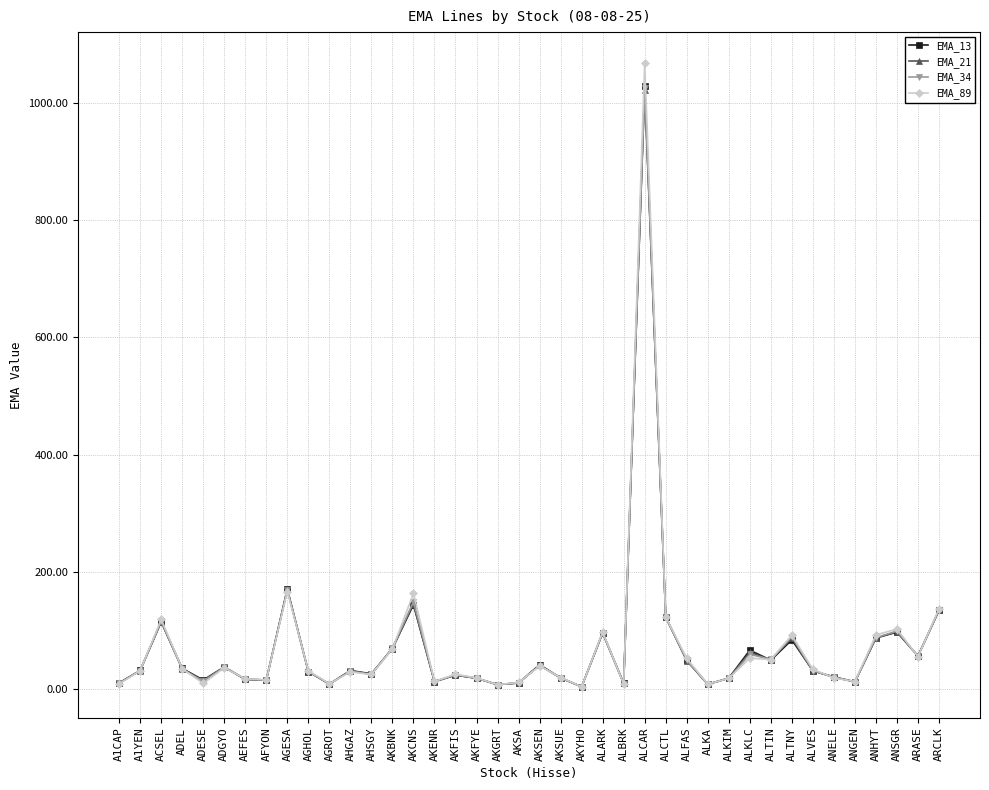

What is the difference between the second highest and second lowest values in the EMA_13 series?

162.9